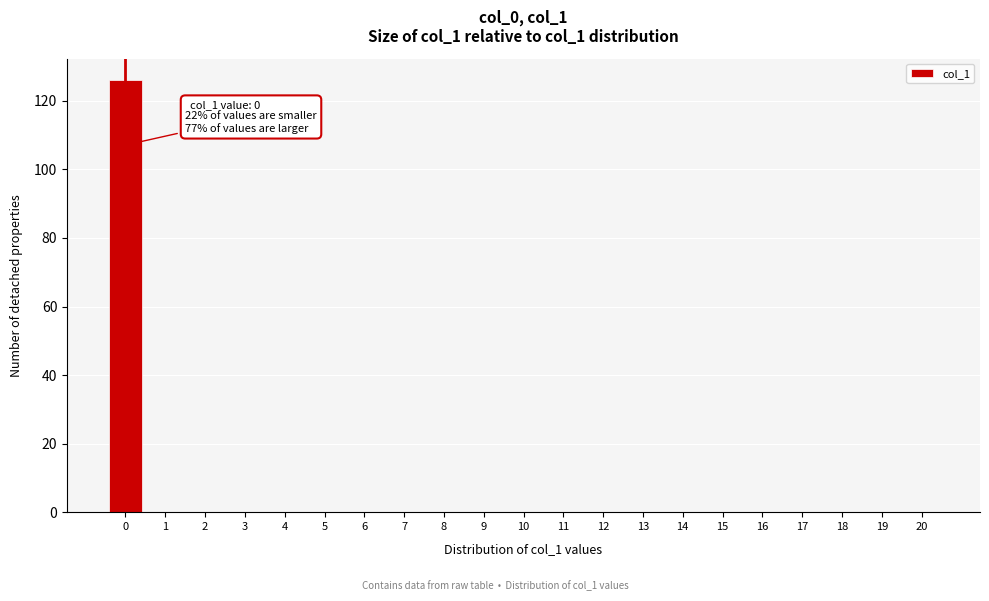

Reading left to right, extract all data points from this chart.

0=126	1=0	2=0	3=0	4=0	5=0	6=0	7=0	8=0	9=0	10=0	11=0	12=0	13=0	14=0	15=0	16=0	17=0	18=0	19=0	20=0